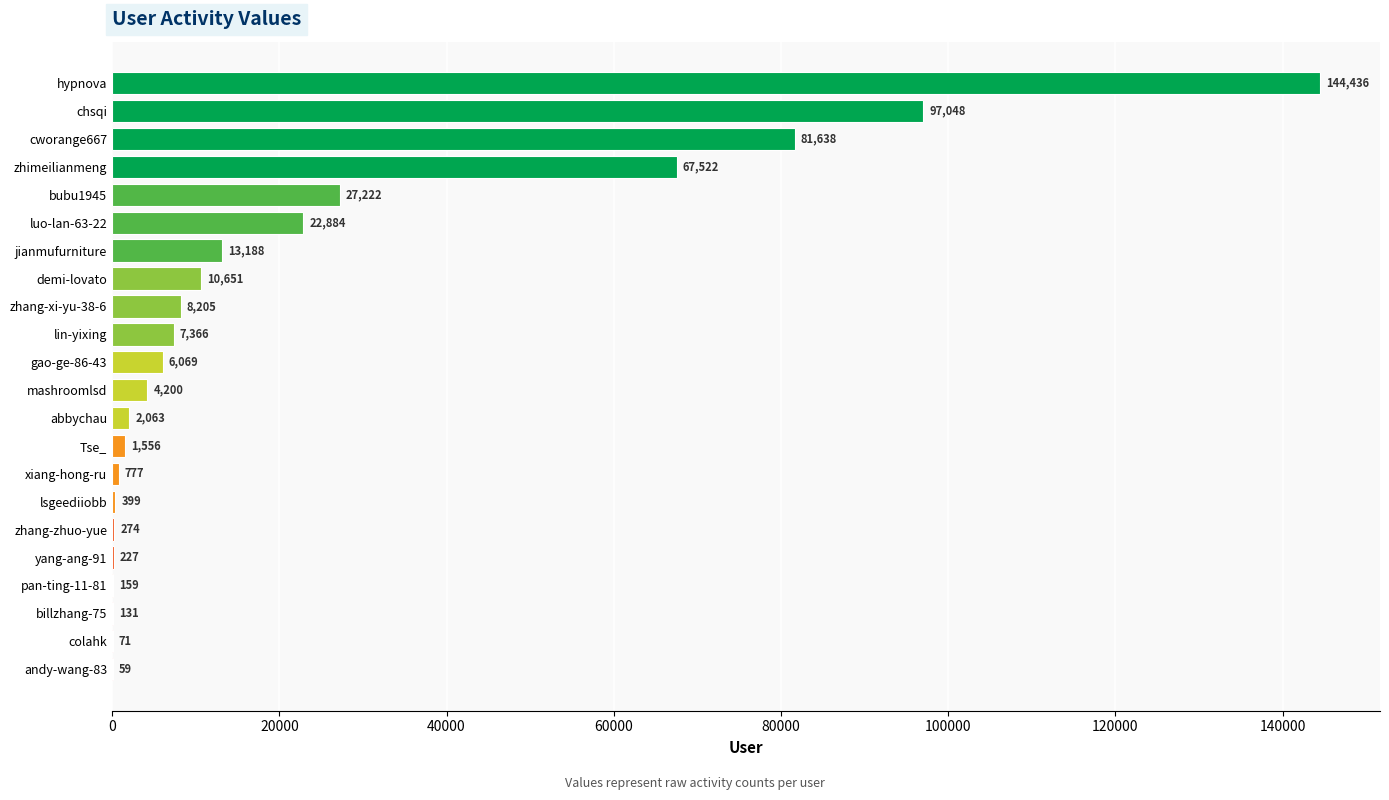

What is the maximum value shown in the chart?

144436